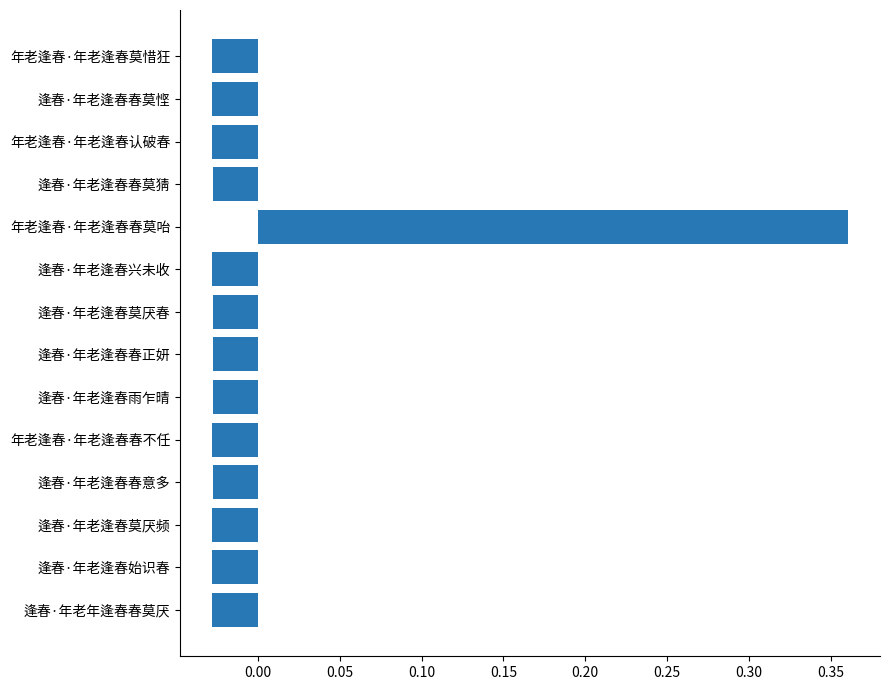

At which category does the chart reach its peak across all series?

年老逢春·年老逢春春莫咍